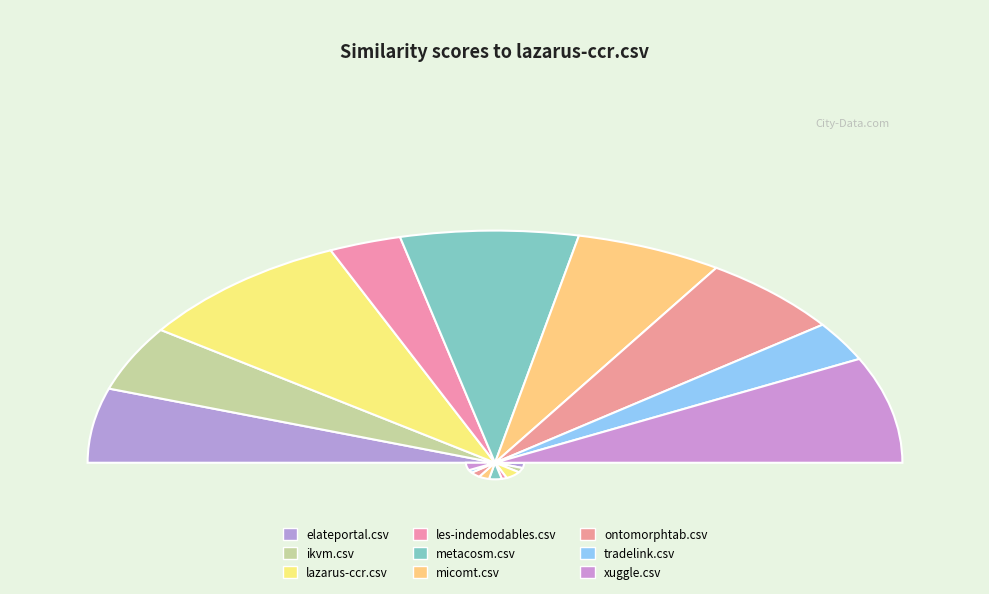

How much of the chart is everything except metacosm.csv?

85.9%